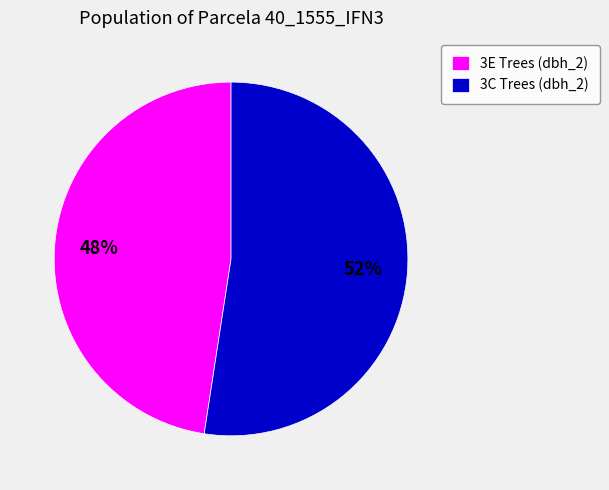

Is the sum of 3E Trees (dbh_2) and 3C Trees (dbh_2) greater than half?

Yes